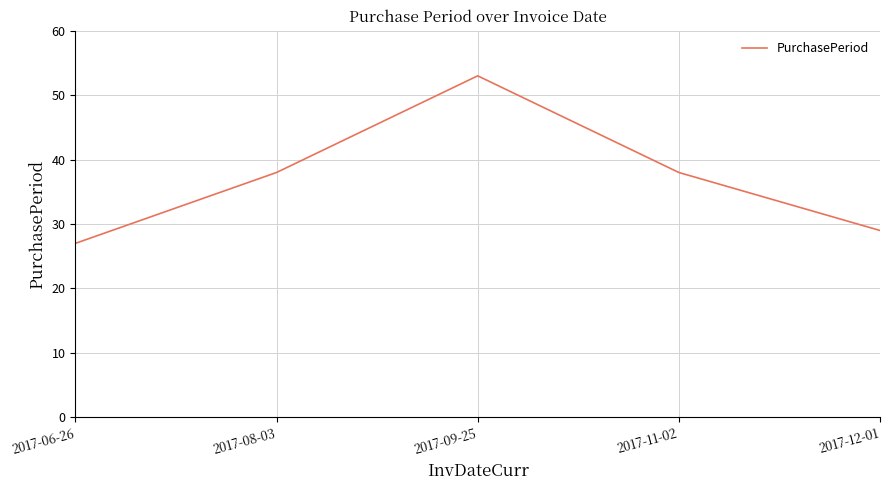

What is the difference between the maximum and minimum values?

26